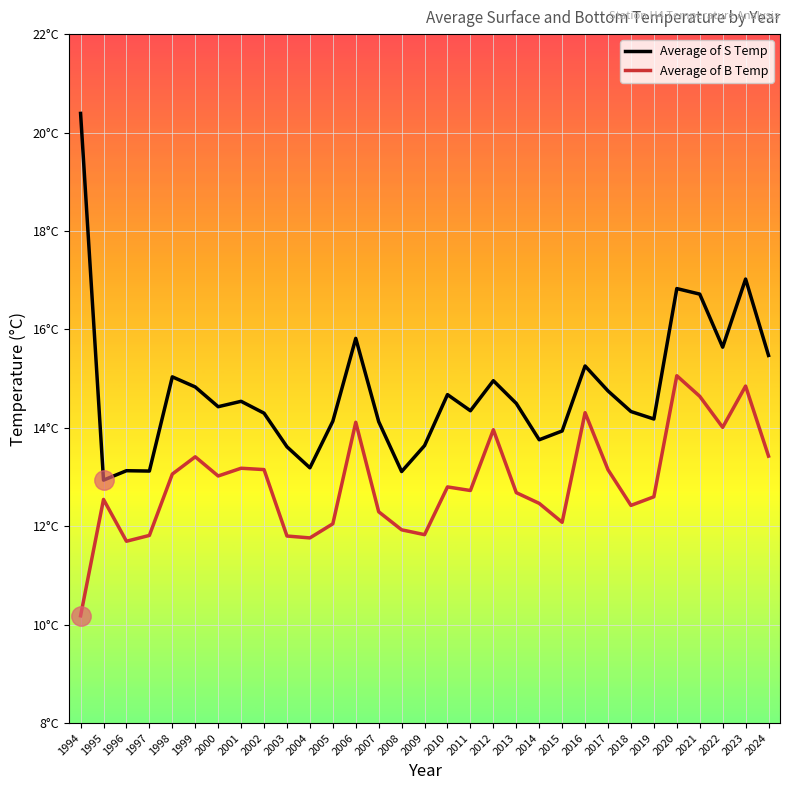

True or false: Average of S Temp and Average of B Temp intersect in this chart.

False